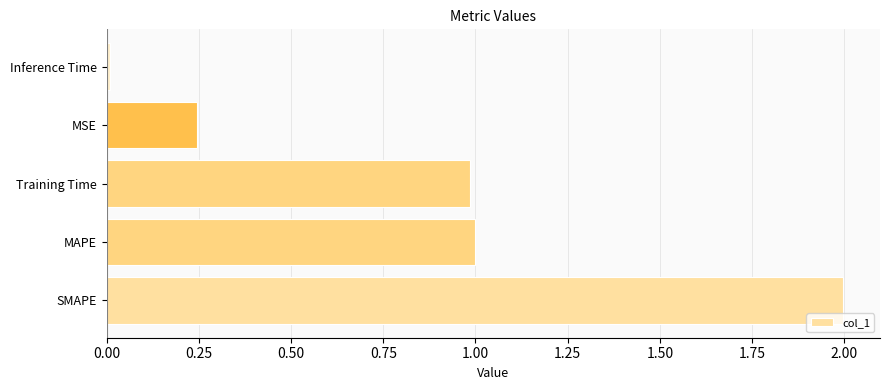

What value does the data have at Training Time?

1.0